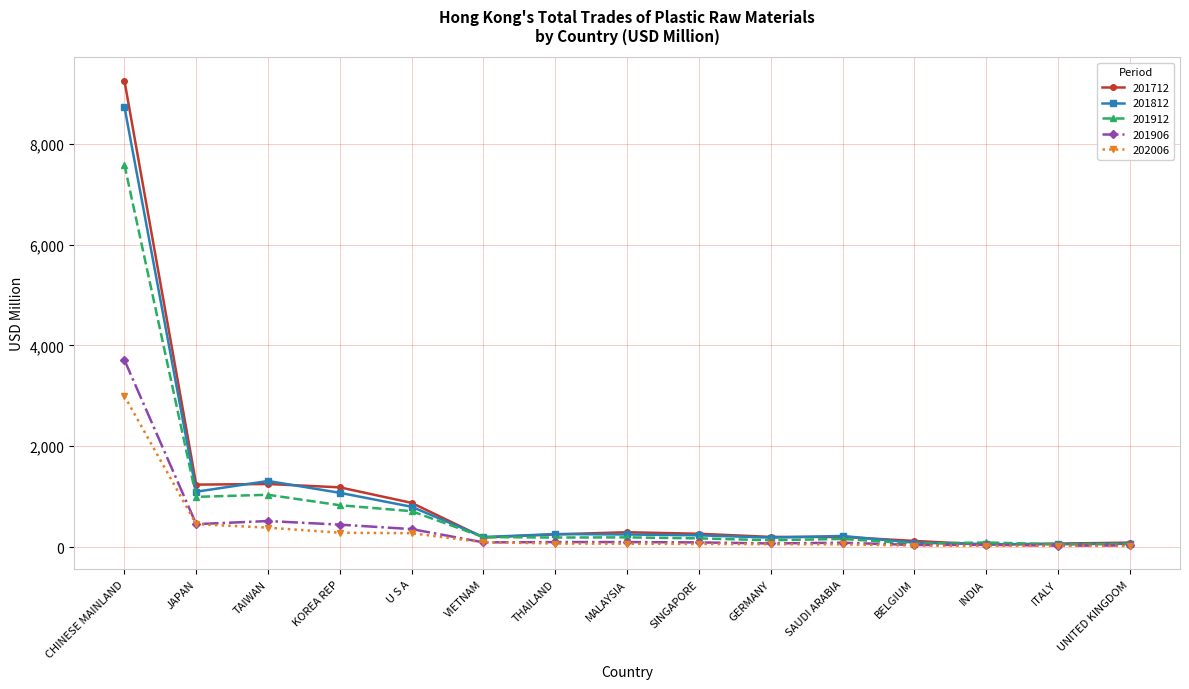

What is the total value across all series at SINGAPORE?

819.3